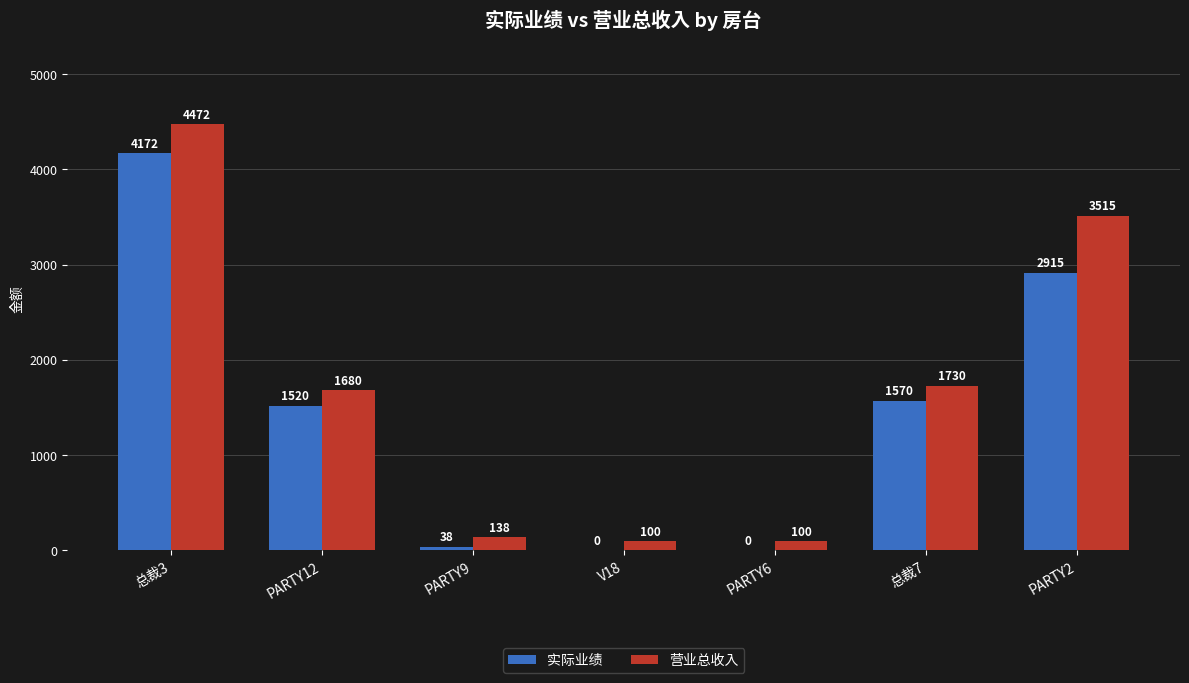

At which category is the sum across all series the highest?

总裁3